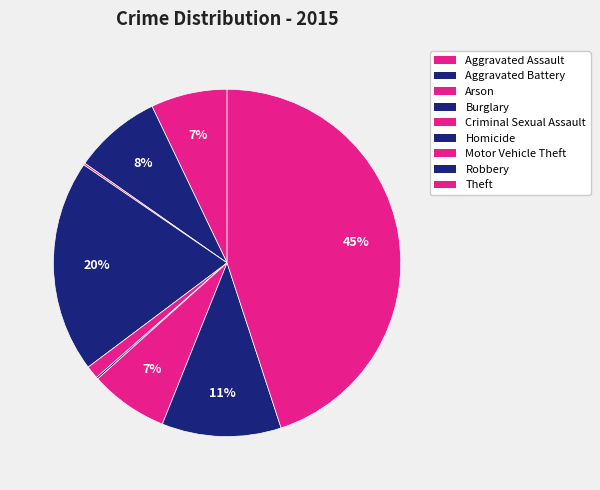

Is it true that Aggravated Assault is 16% of the pie?

False